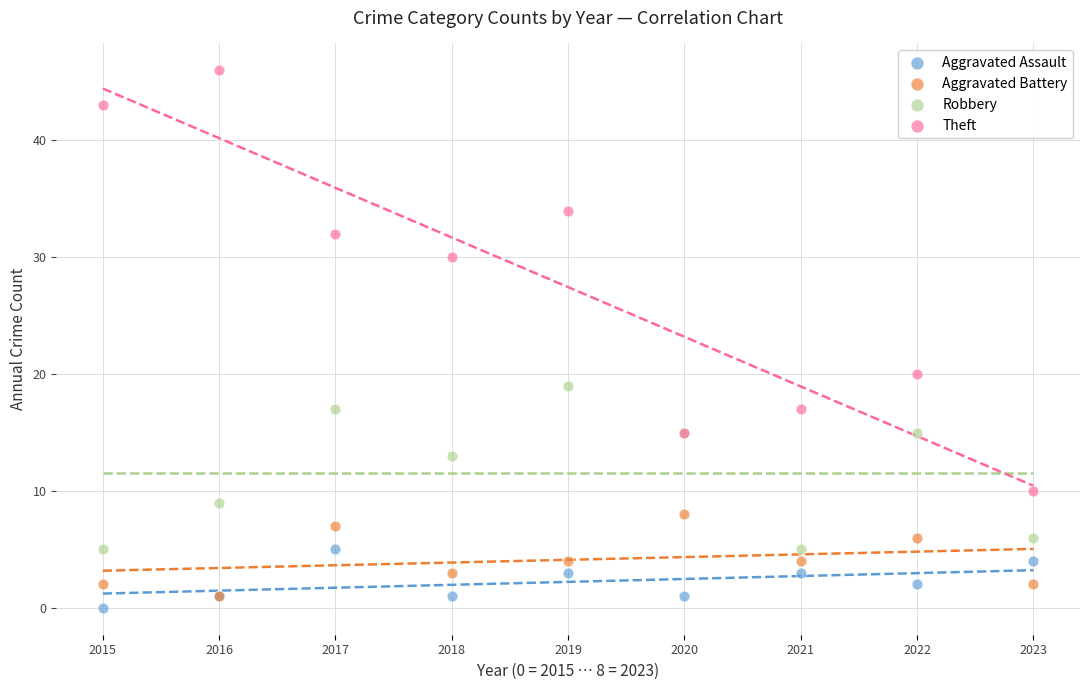

Across all series, what Y value is closest to 23?

20